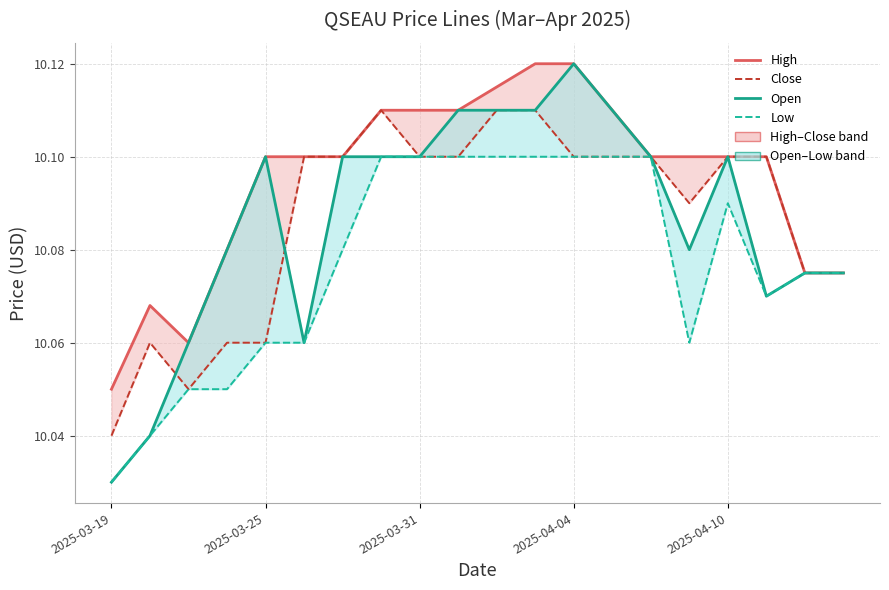

Which series has the largest range (max minus min)?

Open